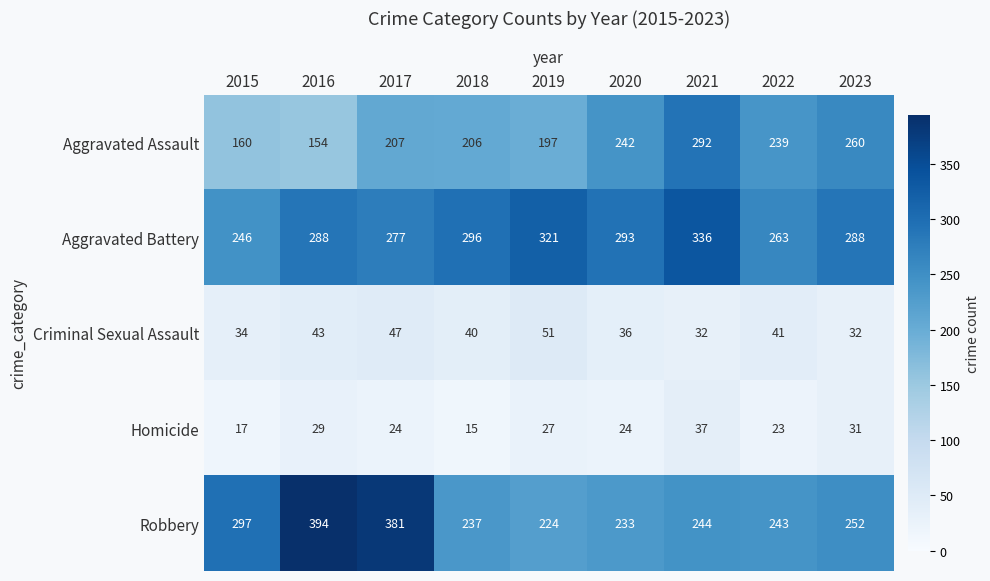

What is the difference between the highest and lowest values at 2017?

357